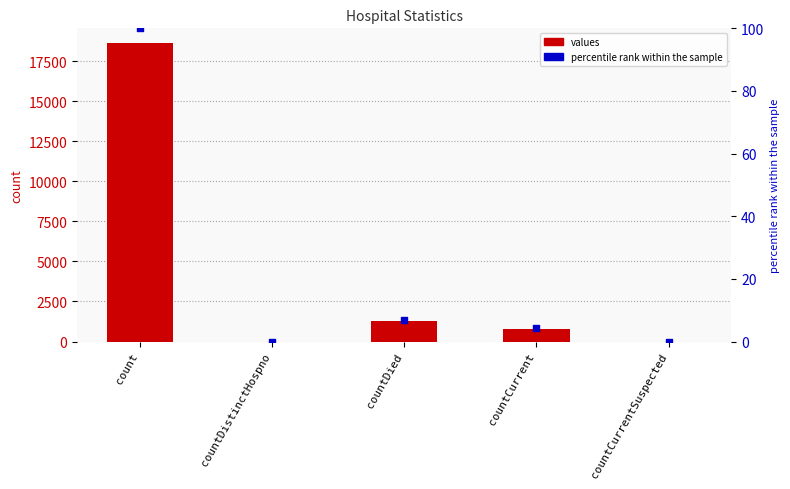

Which series has the largest total across all categories?

values